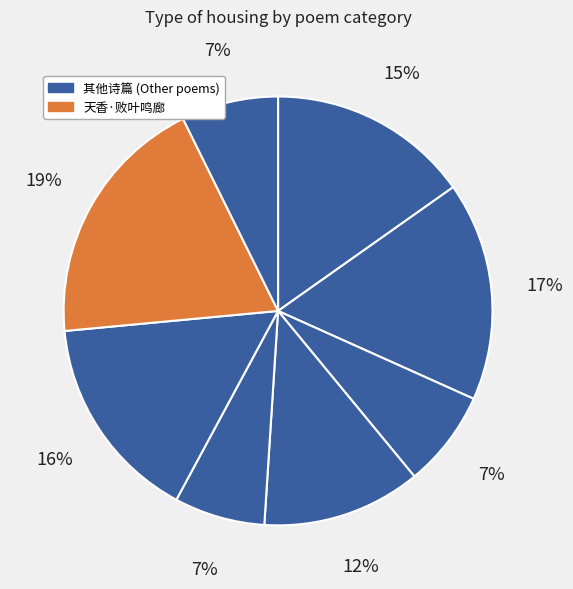

To the nearest percent, what is the average slice percentage?

12%